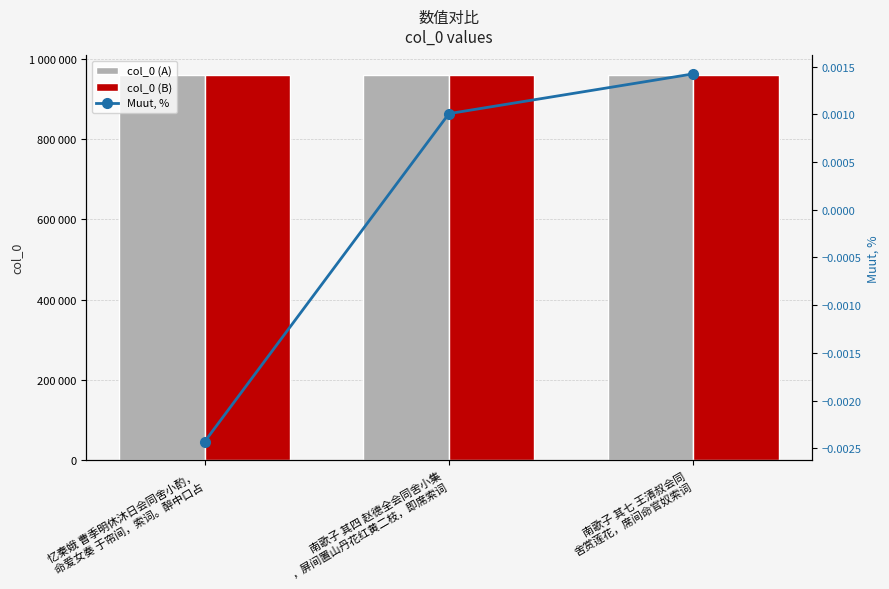

What are all the series names shown in the legend?

col_0 (A), col_0 (B), Muut, %